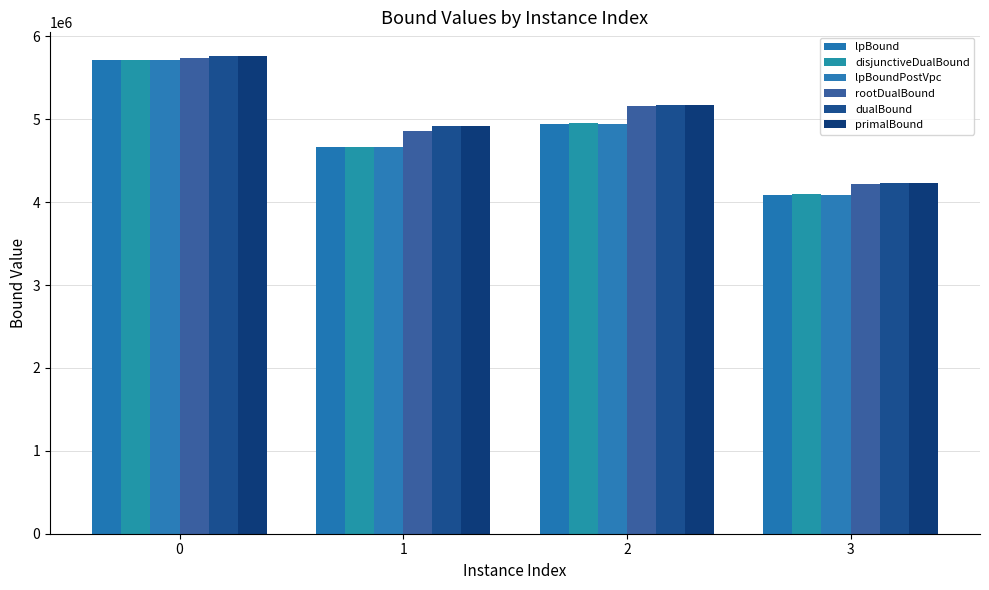

What is the greatest value displayed?

5761665.2